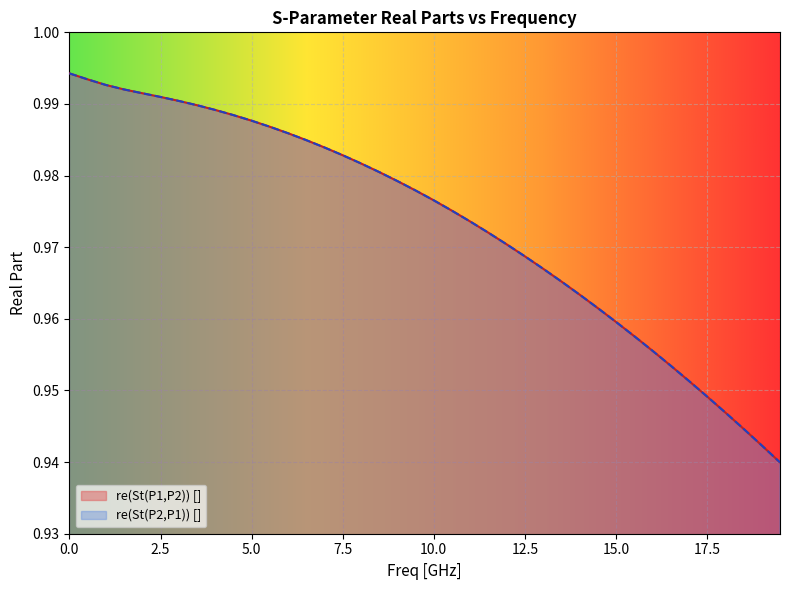

At how many categories does at least one series exceed 0?

40